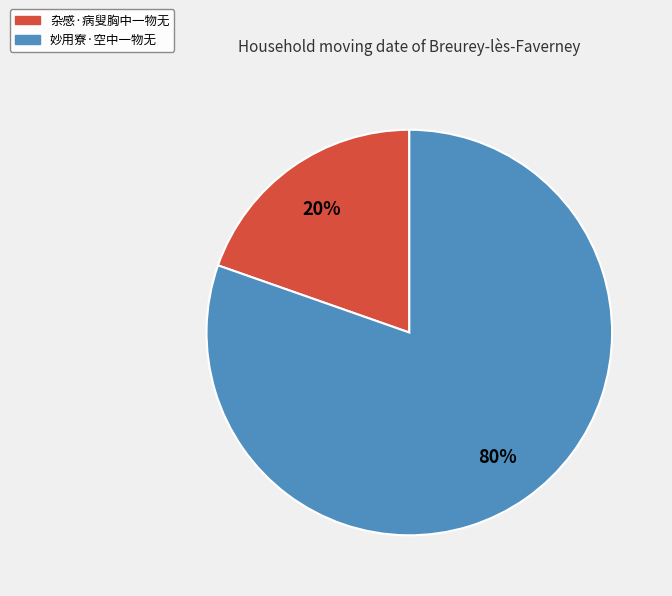

Between 妙用寮·空中一物无 and 杂感·病叟胸中一物无, which is larger?

妙用寮·空中一物无